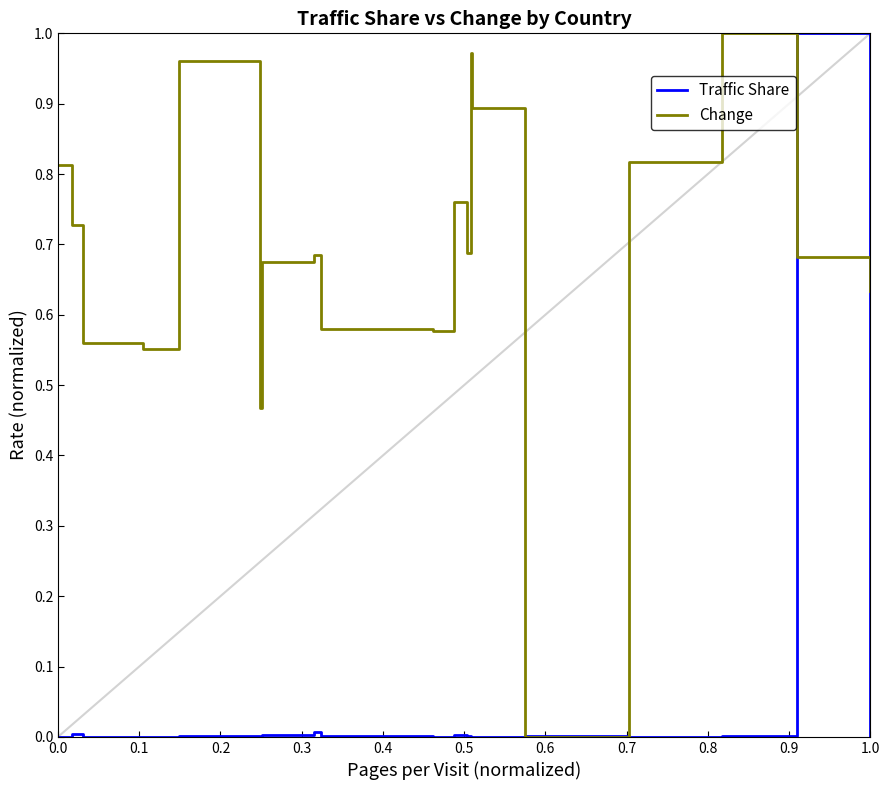

Rank the series by their average value, from highest to lowest.

Change, Traffic Share